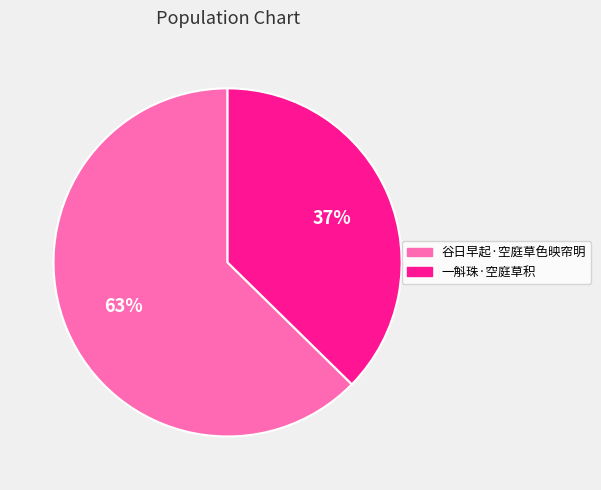

To the nearest percent, what is the combined percentage of 一斛珠·空庭草积 and 谷日早起·空庭草色映帘明?

100%